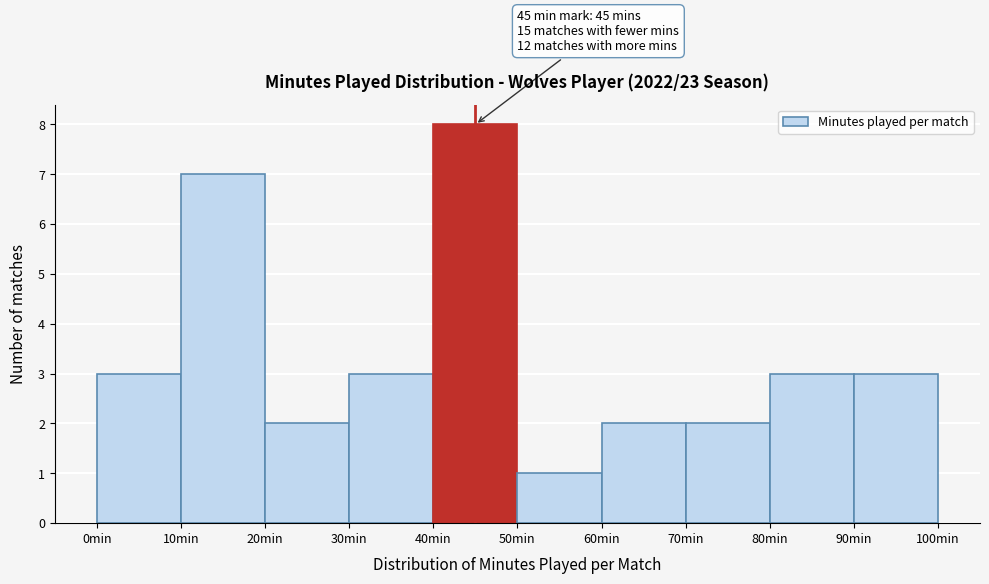

Over which range of the x-axis is the bar tallest?

40 to 50